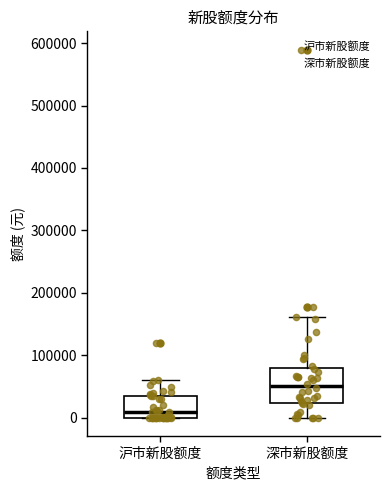

Which box is the tallest, from its lower edge to its upper edge?

深市新股额度